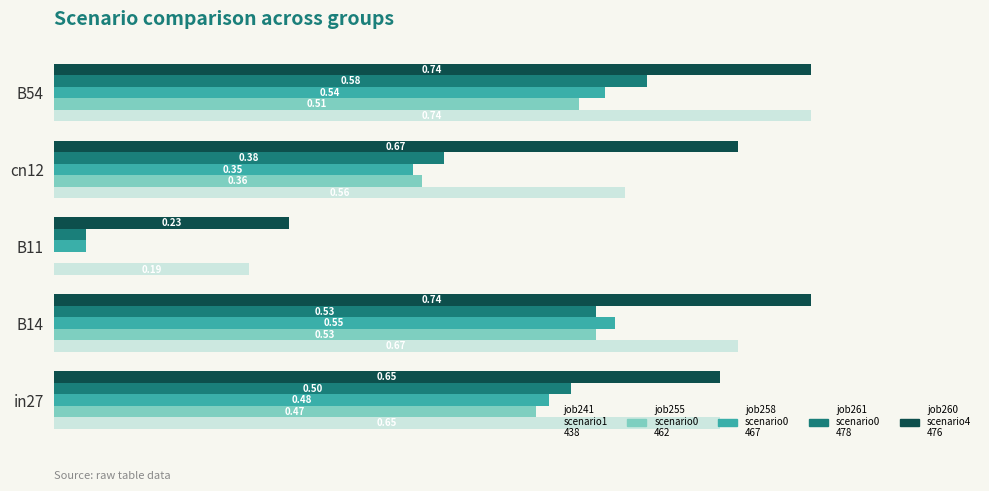

At which category is the sum across all series the highest?

B54